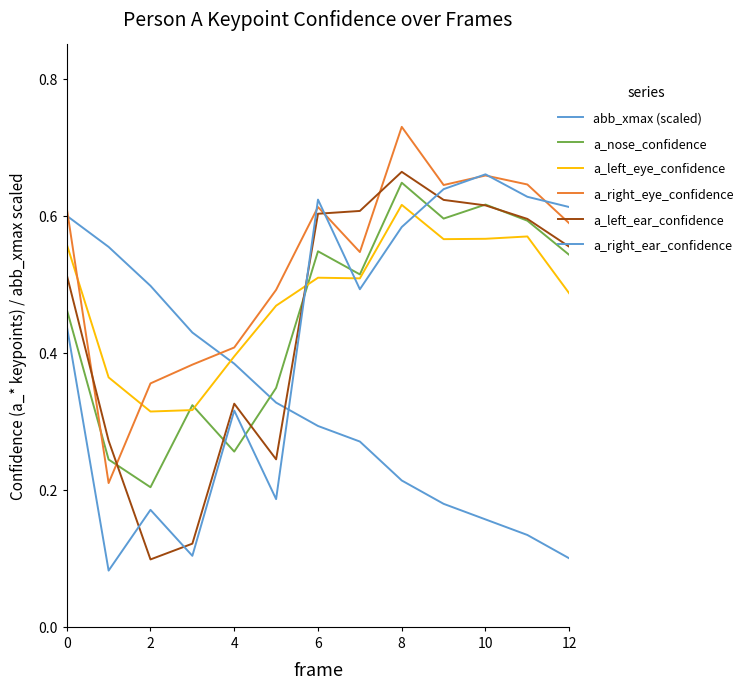

Does the chart display data point markers on the line(s)?

No